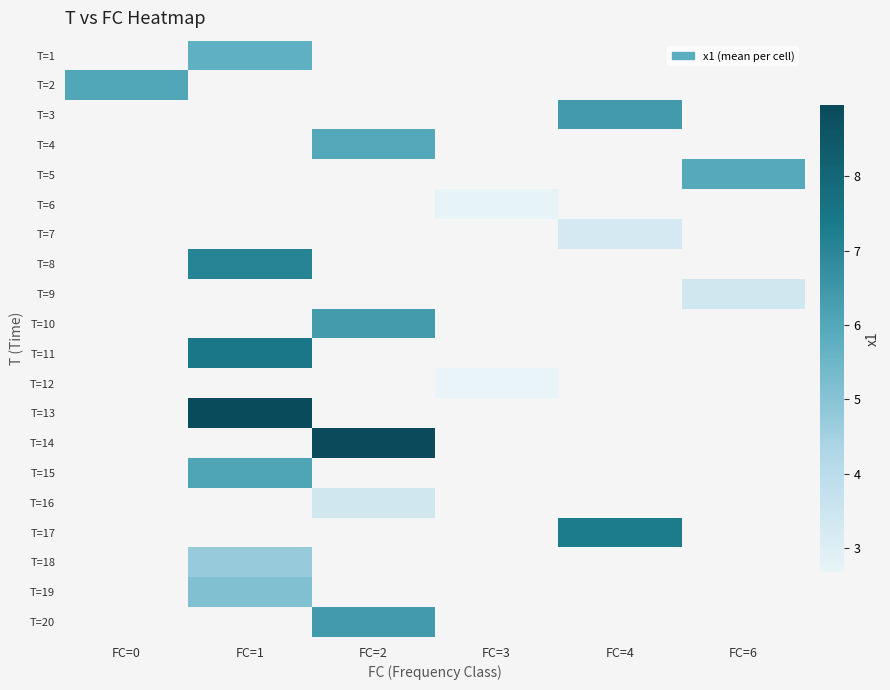

Count the number of data series in this chart.

20